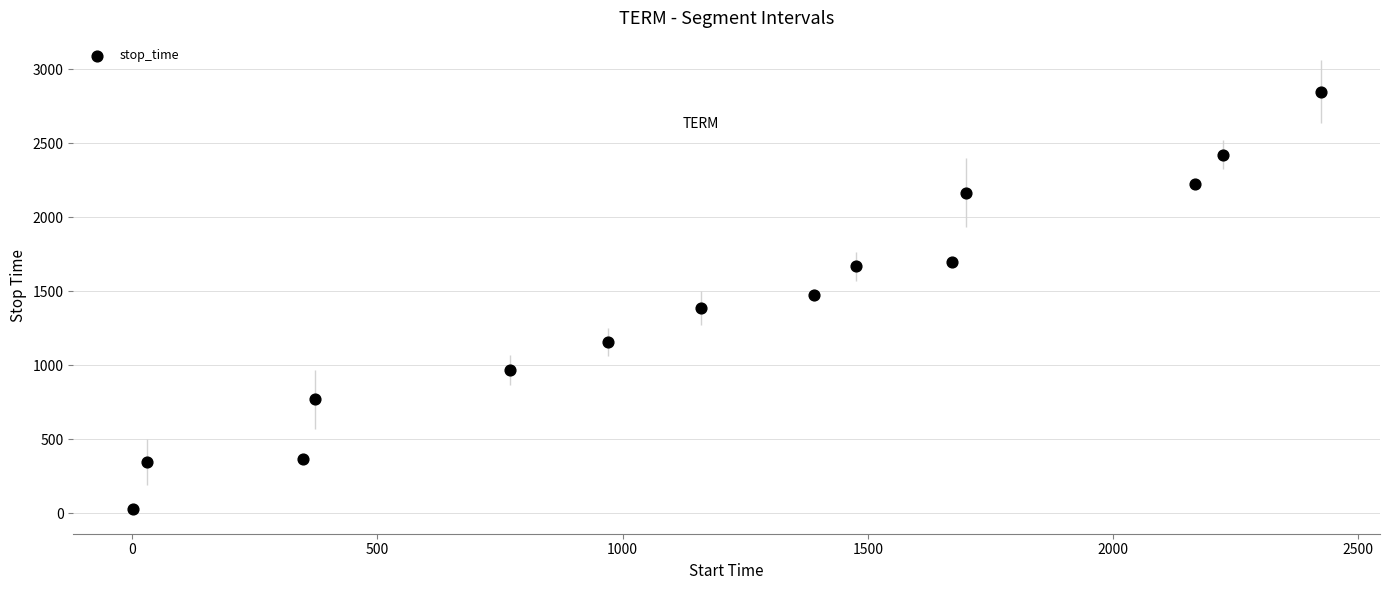

What is the range of Y values (max minus min)?

2817